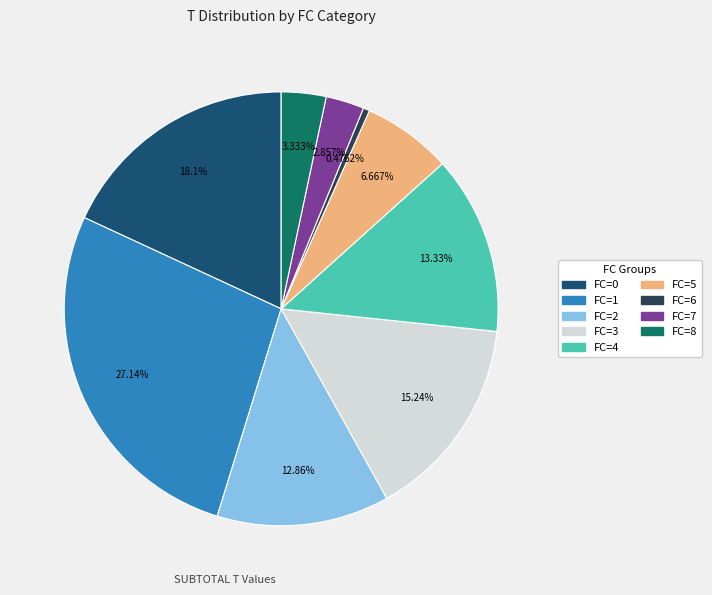

The FC=0 slice represents 11% of the pie. True or false?

False